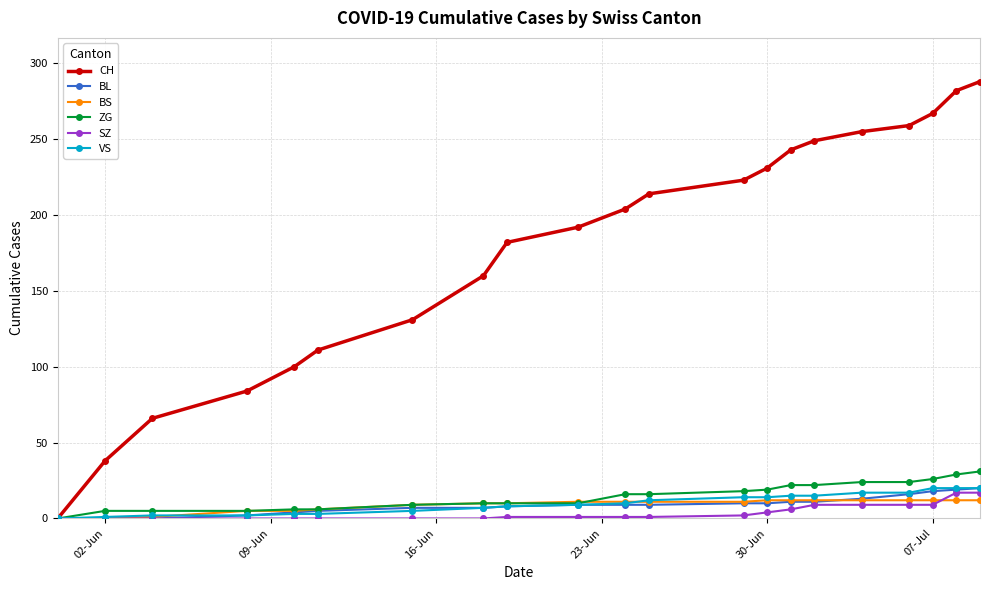

Count the number of data series in this chart.

6